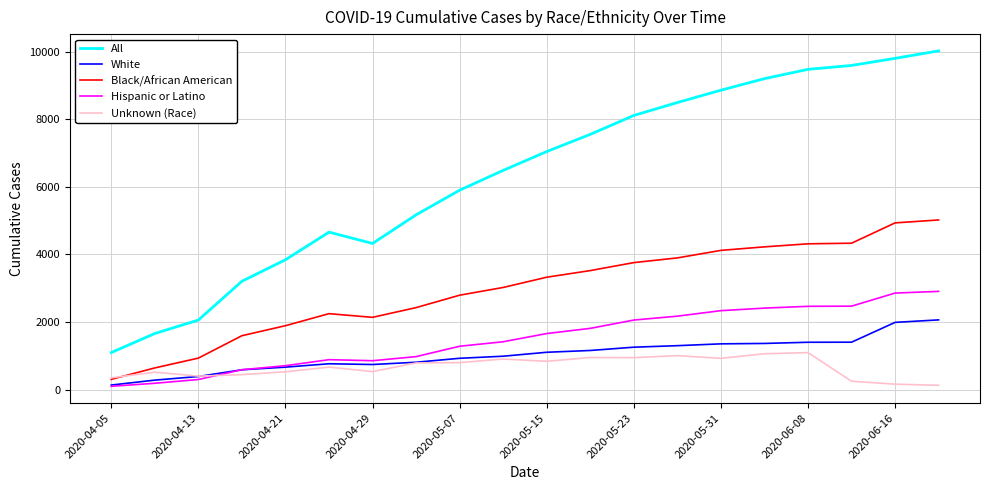

True or false: White and All intersect in this chart.

False